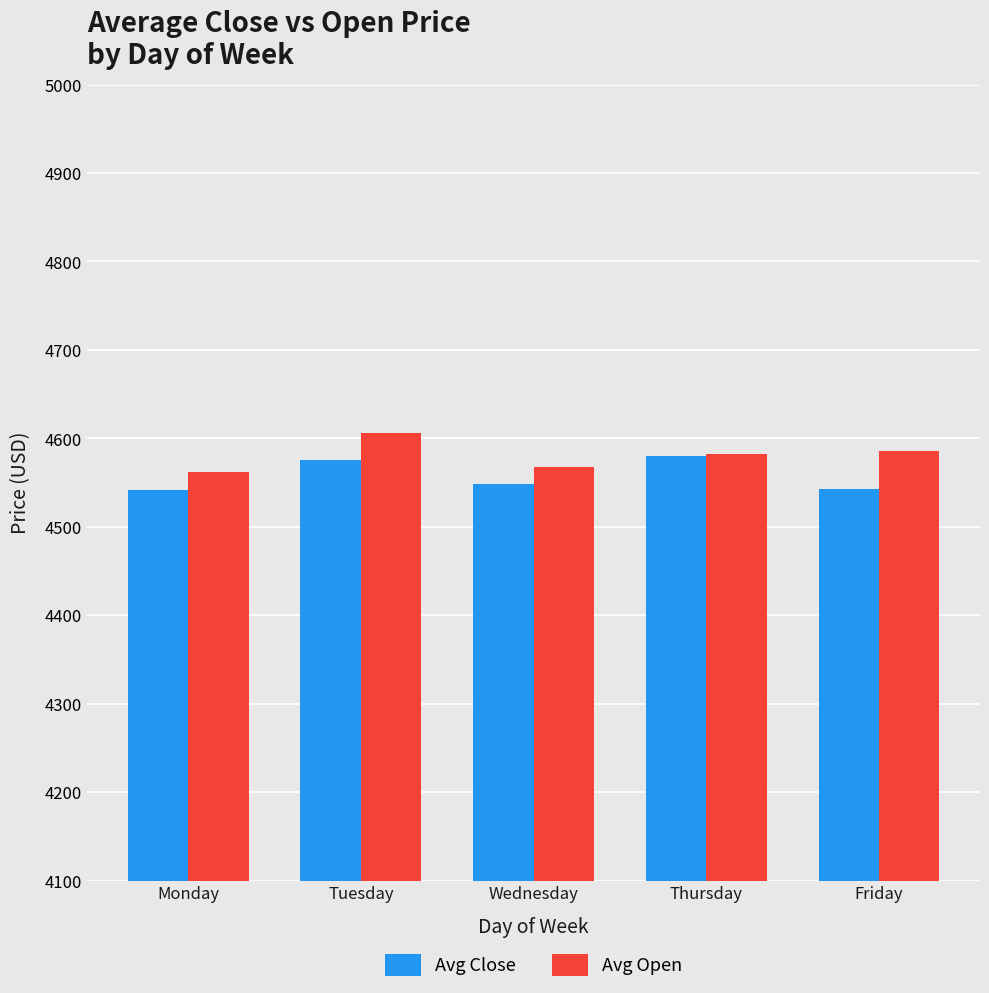

What is the greatest value displayed?

4606.6